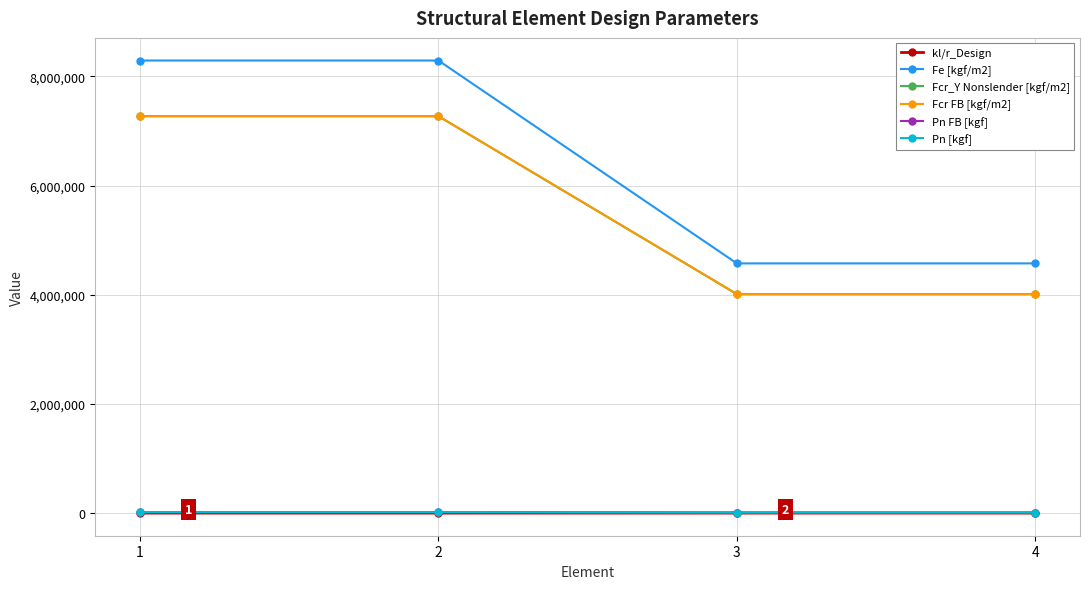

Which series changed the most between 1 and 2?

kl/r_Design